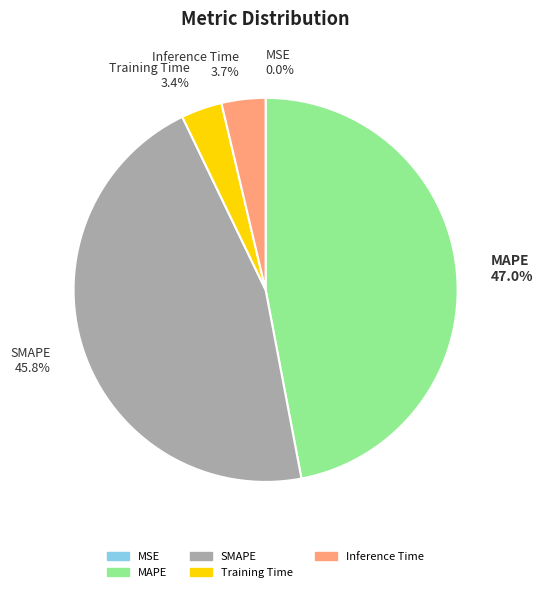

To the nearest percent, what is the difference between the largest and smallest slice percentages?

47%